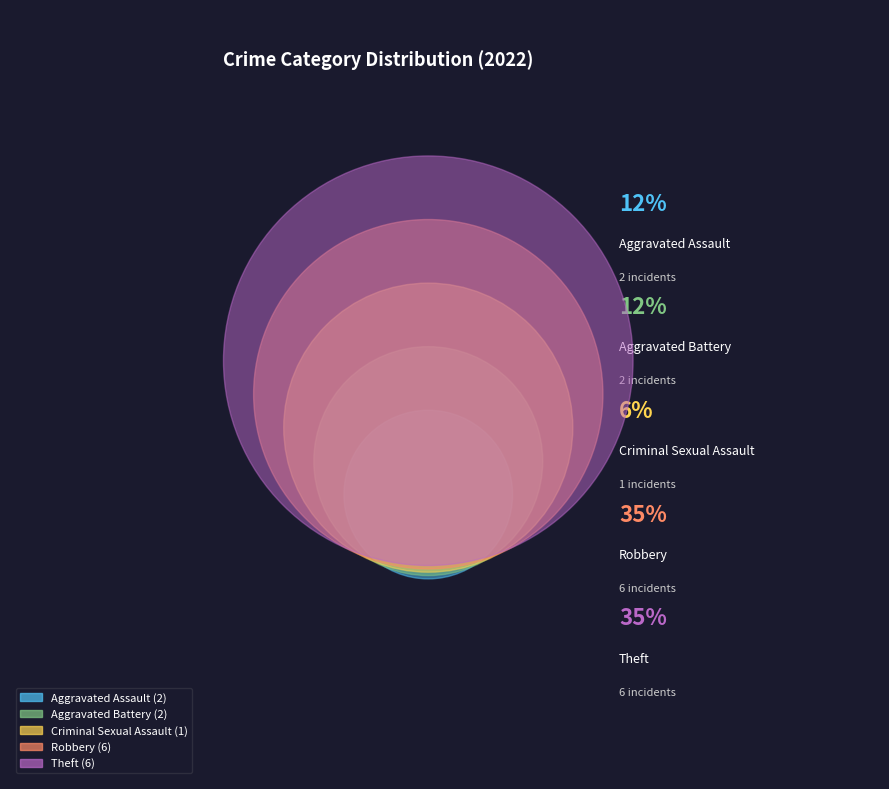

Rank the categories by value from highest to lowest.

Robbery, Theft, Aggravated Assault, Aggravated Battery, Criminal Sexual Assault